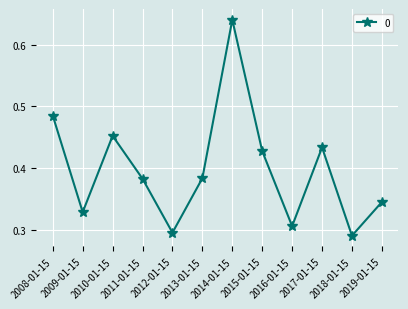

How many interior local valleys (lower than both neighbors) does the data have?

4